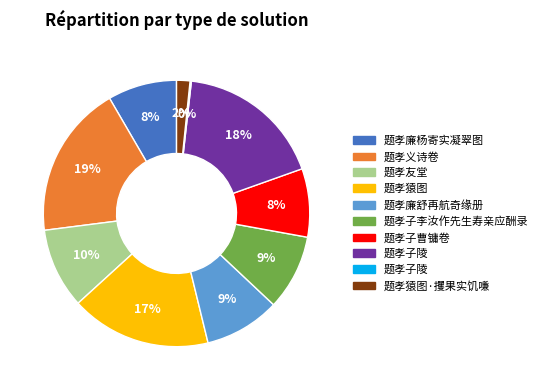

To the nearest percent, what is the average slice percentage?

10%